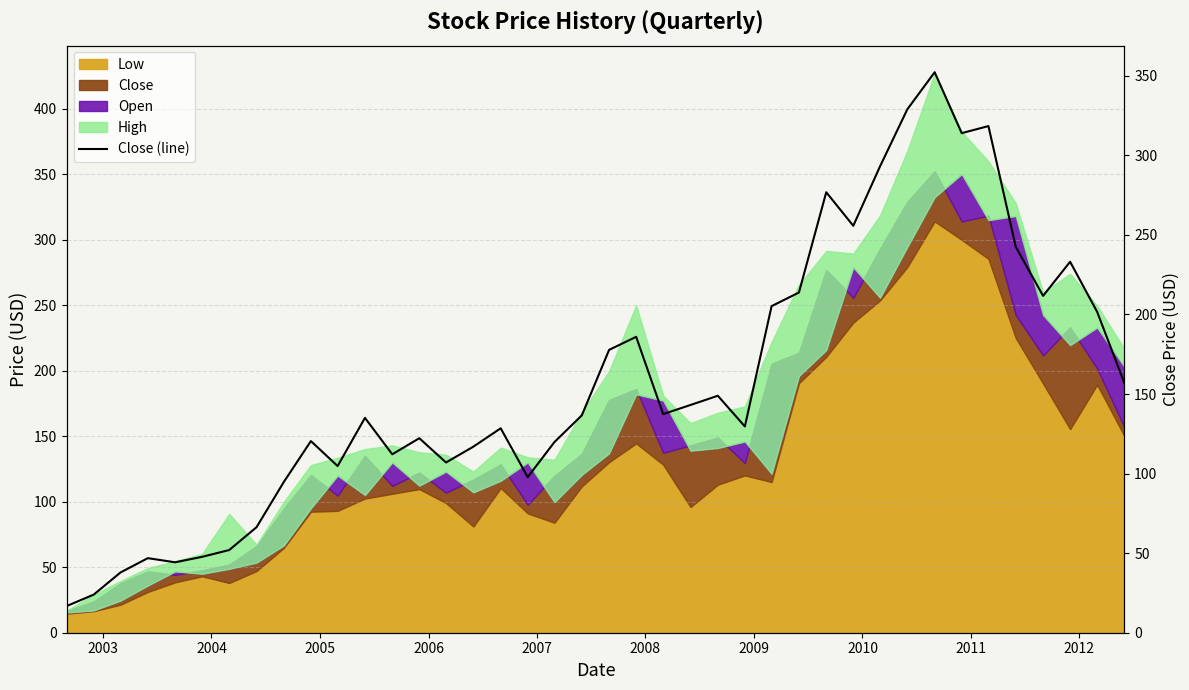

Does the chart have visible grid lines?

Yes